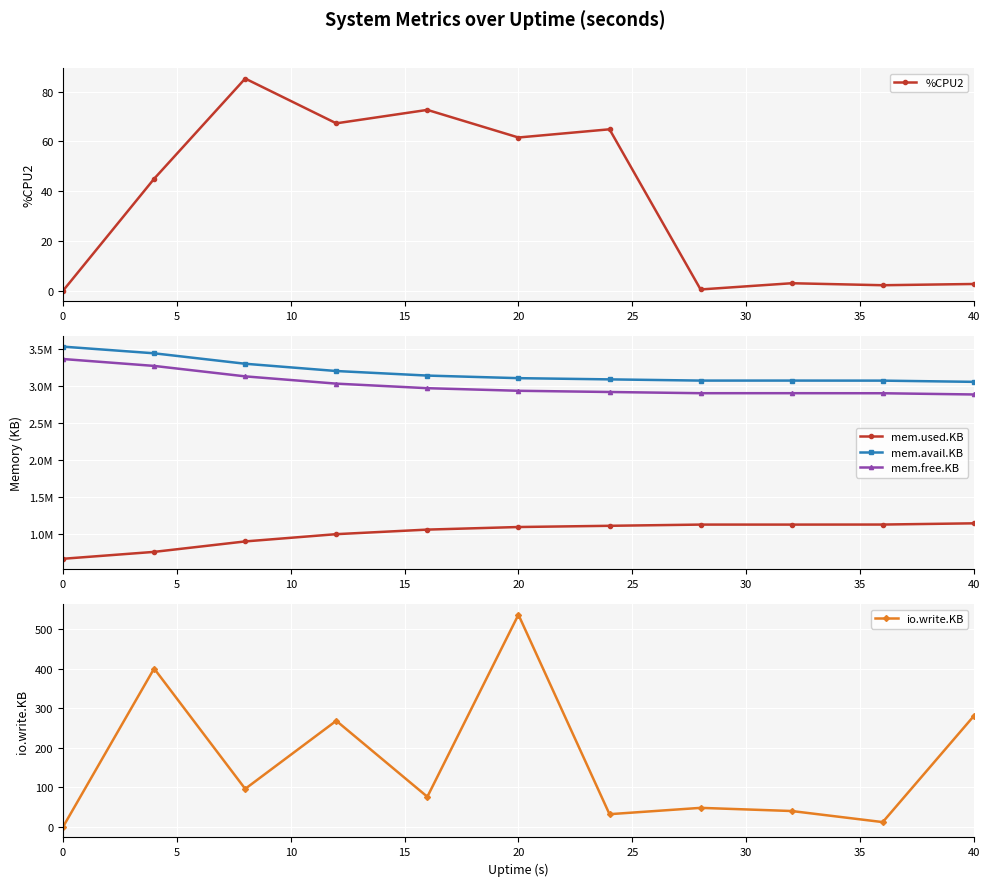

How many interior local valleys does the mem.avail.KB series have?

1